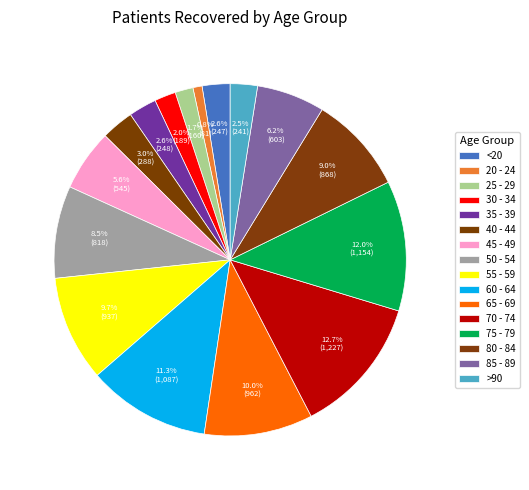

How many segments does this pie chart have?

16